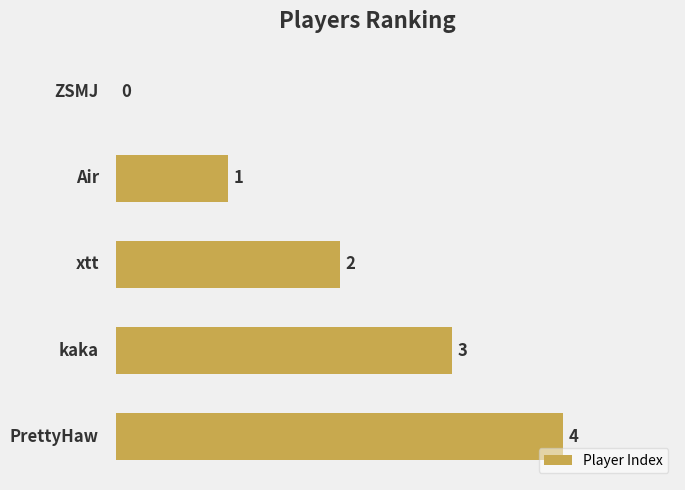

What is the greatest value displayed?

4